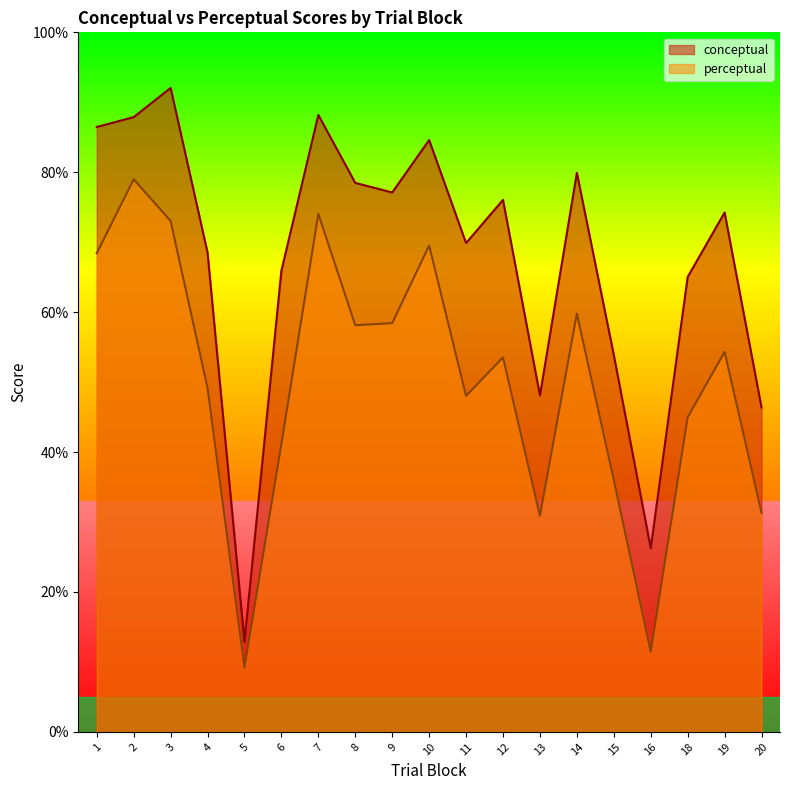

Reading right to left, what are all the values shown in this chart?

conceptual: 20=46.4	19=74.2	18=65.0	16=26.3	15=53.9	14=79.9	13=48.1	12=76.0	11=69.9	10=84.6	9=77.1	8=78.5	7=88.2	6=65.9	5=12.9	4=68.5	3=92.0	2=87.9	1=86.5
perceptual: 20=31.3	19=54.3	18=45.0	16=11.5	15=36.0	14=59.8	13=30.9	12=53.5	11=48.0	10=69.5	9=58.4	8=58.1	7=74.0	6=41.2	5=9.2	4=49.2	3=73.0	2=79.0	1=68.4